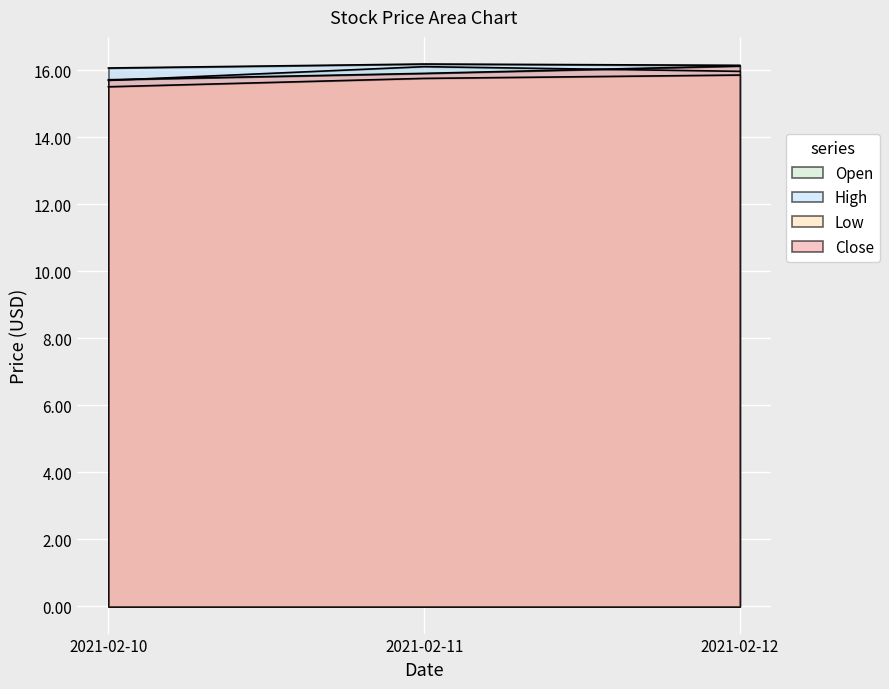

What is the highest value of the Low series?

15.9